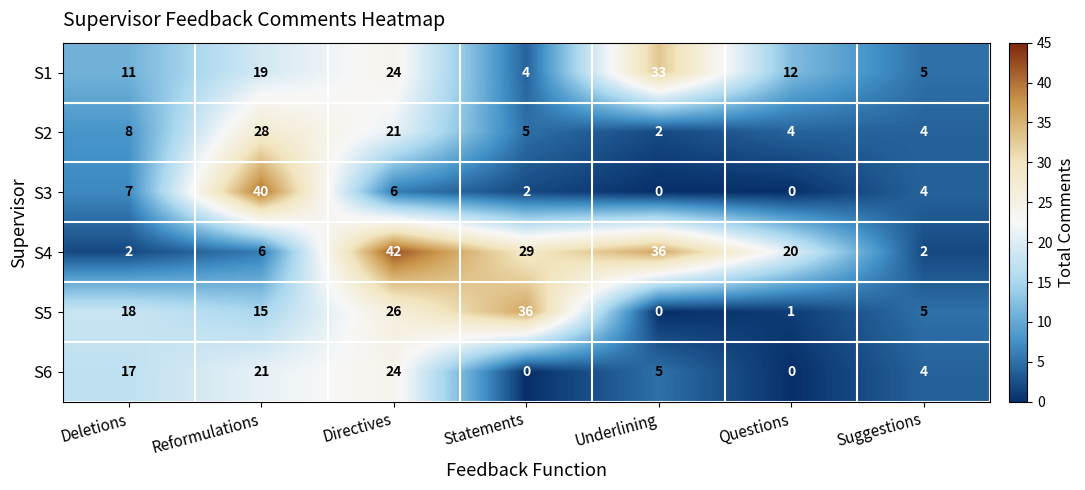

True or false: S2 has a value of 4 at Questions.

True